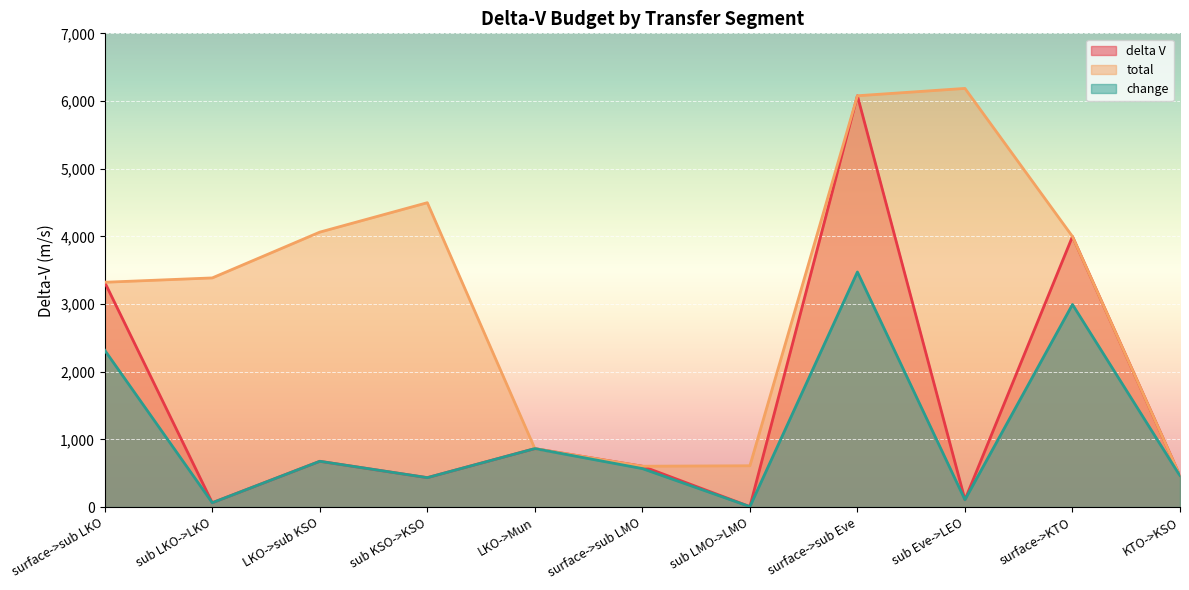

How many data points in total are above 3386?

6